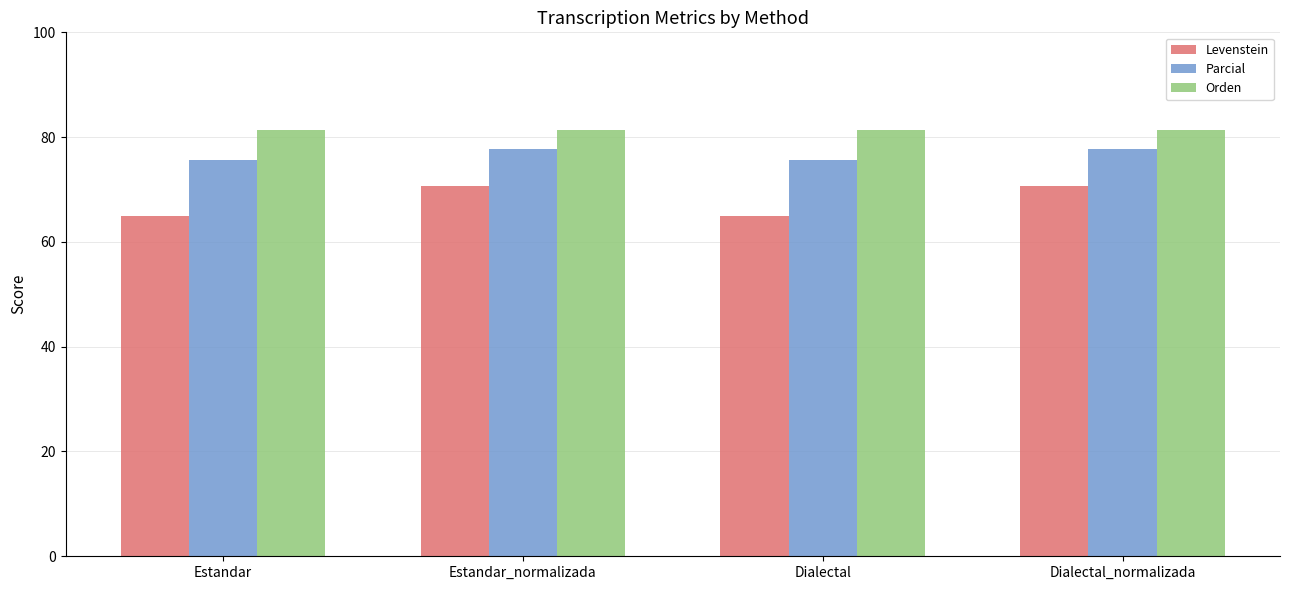

What position from the right is Dialectal?

2